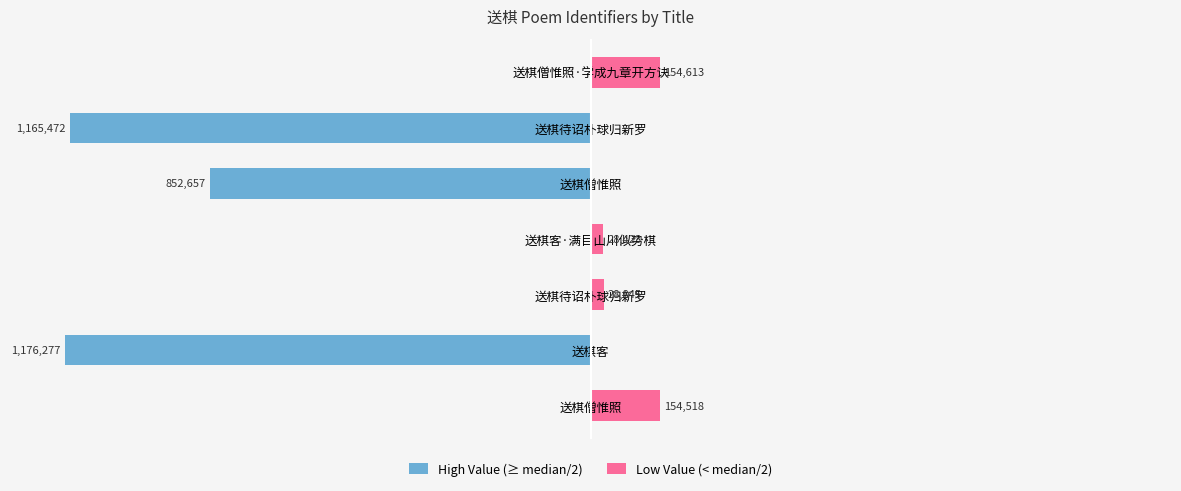

How many groups of bars are there?

7